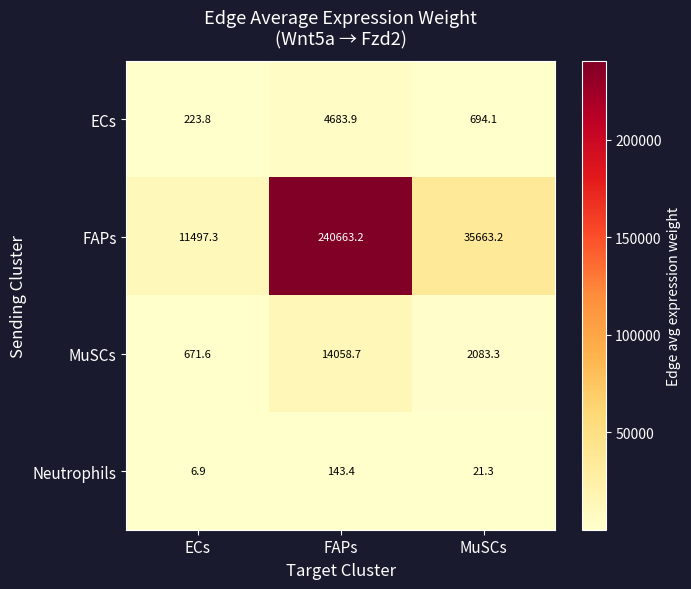

Between ECs and MuSCs, which series saw the biggest shift?

FAPs